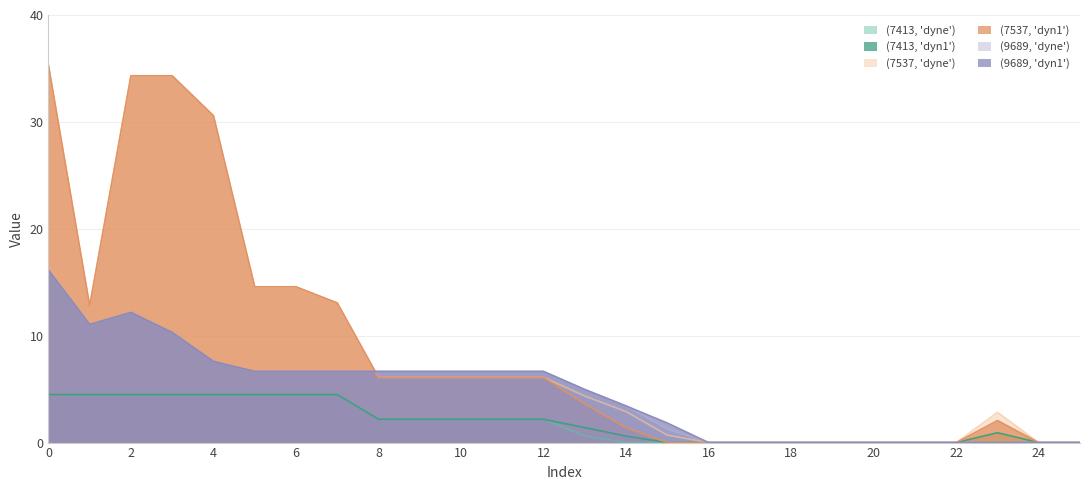

Is it true that (7537, 'dyne') equals 34.3 at 3?

True